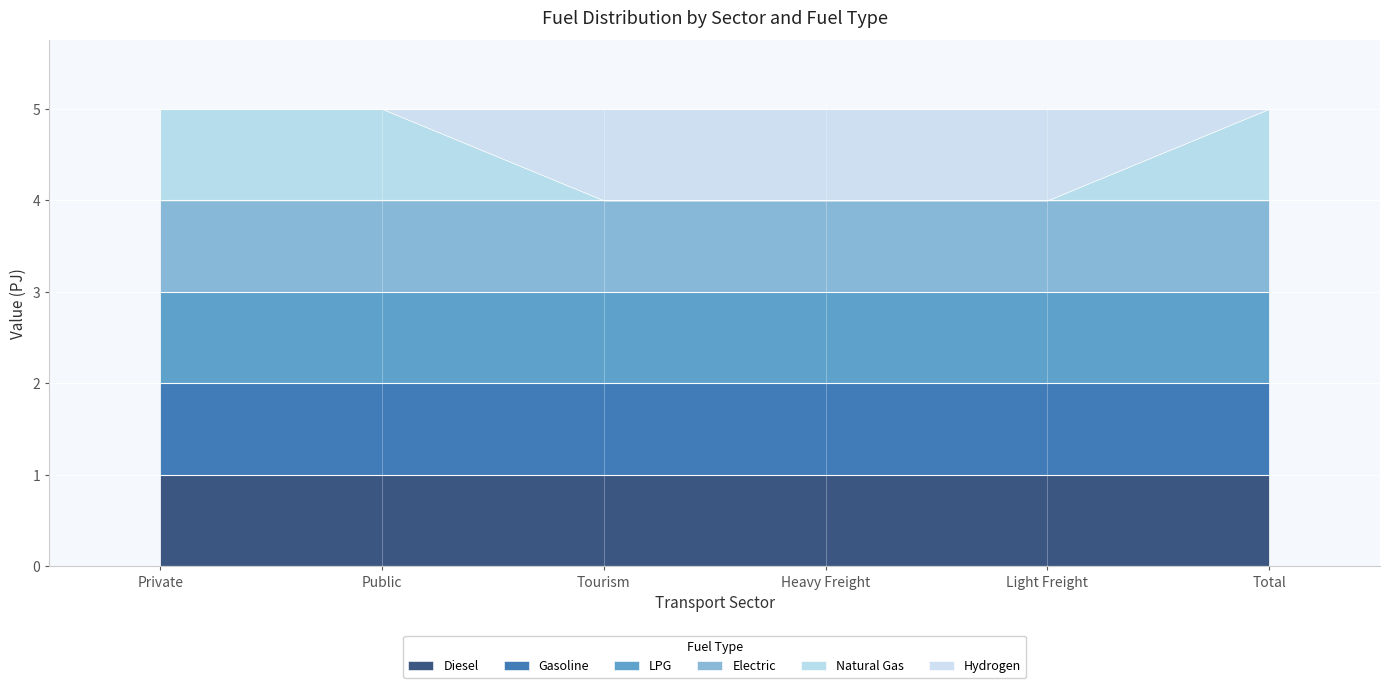

True or false: Hydrogen and Diesel intersect in this chart.

False